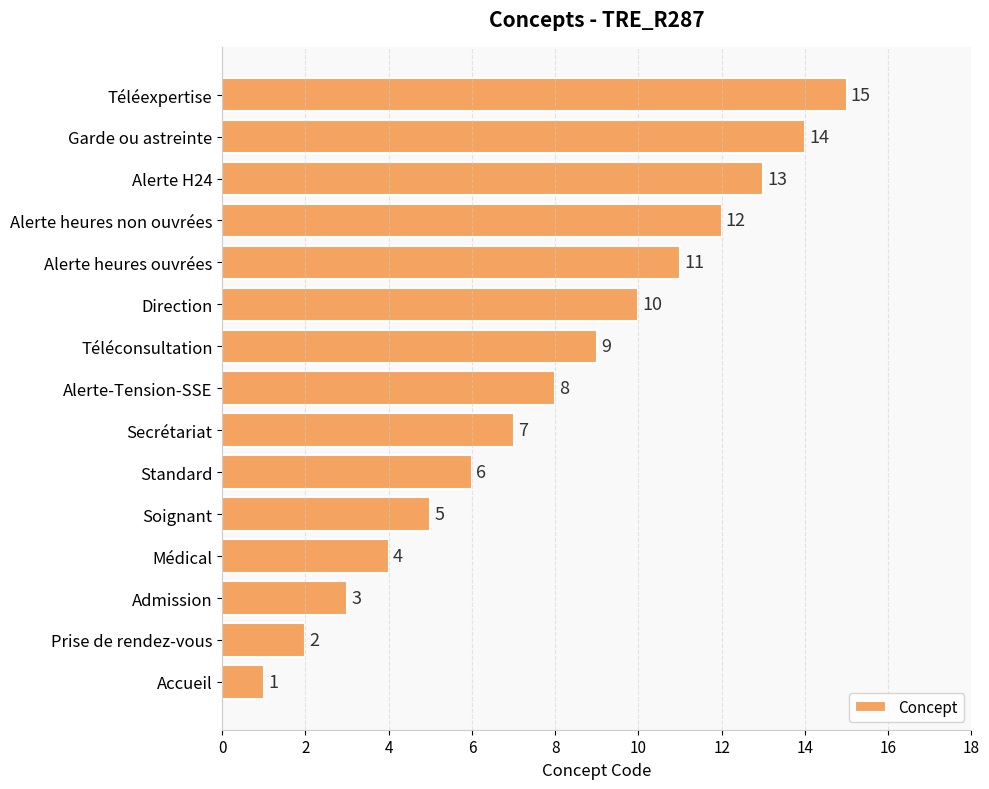

Is it true that the value at Standard is 2?

False